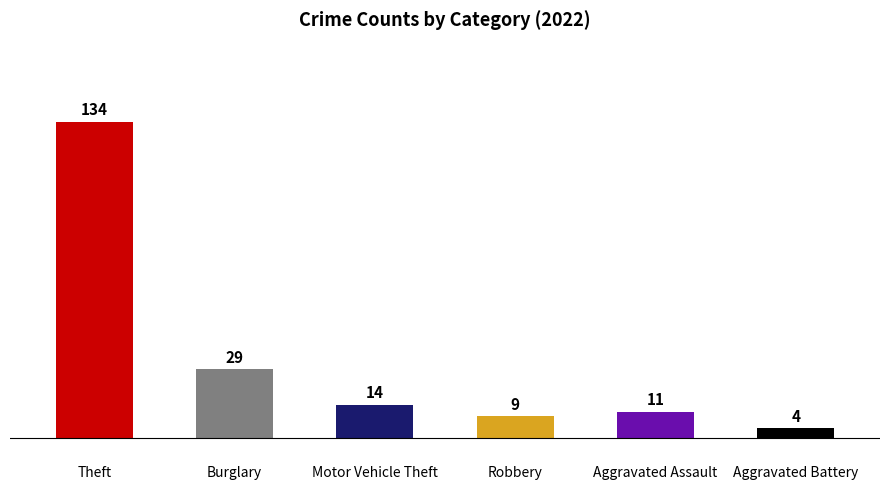

Rank the categories by value from highest to lowest.

Theft, Burglary, Motor Vehicle Theft, Aggravated Assault, Robbery, Aggravated Battery